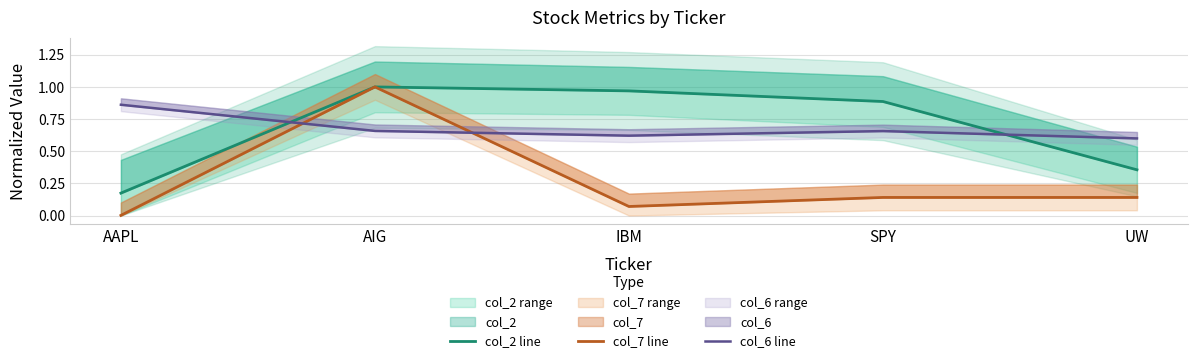

Is this an area chart (filled region under the line)?

No